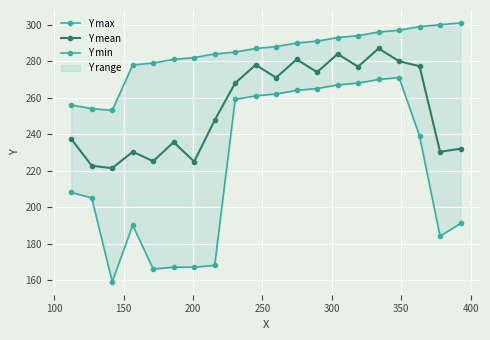

What is the minimum value for Y mean?

221.3